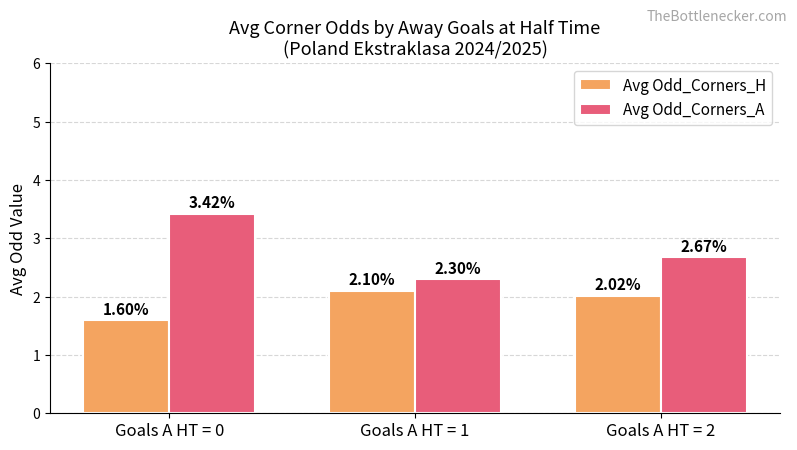

Which series has the widest spread of values?

Avg Odd_Corners_A